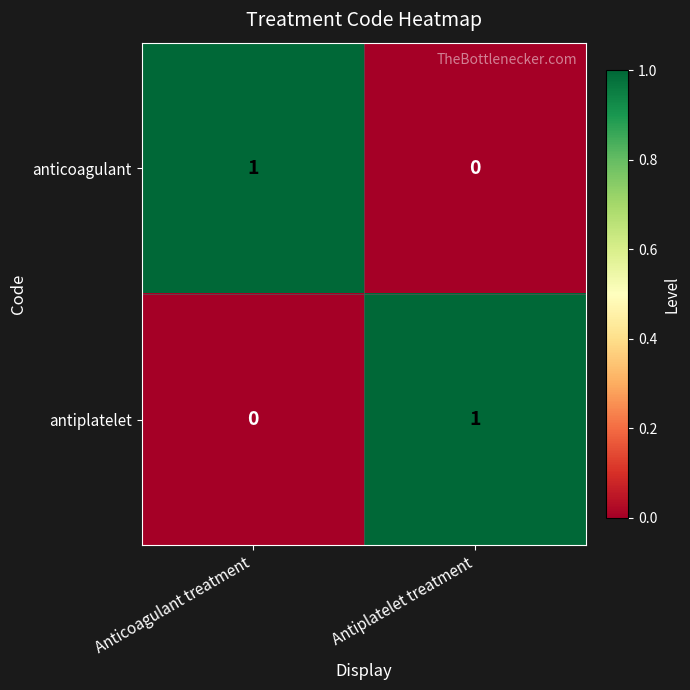

At which label is antiplatelet closest to 0?

Anticoagulant treatment